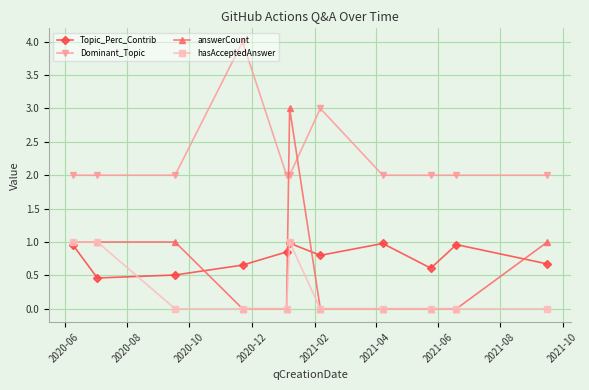

Which series has the largest range (max minus min)?

answerCount